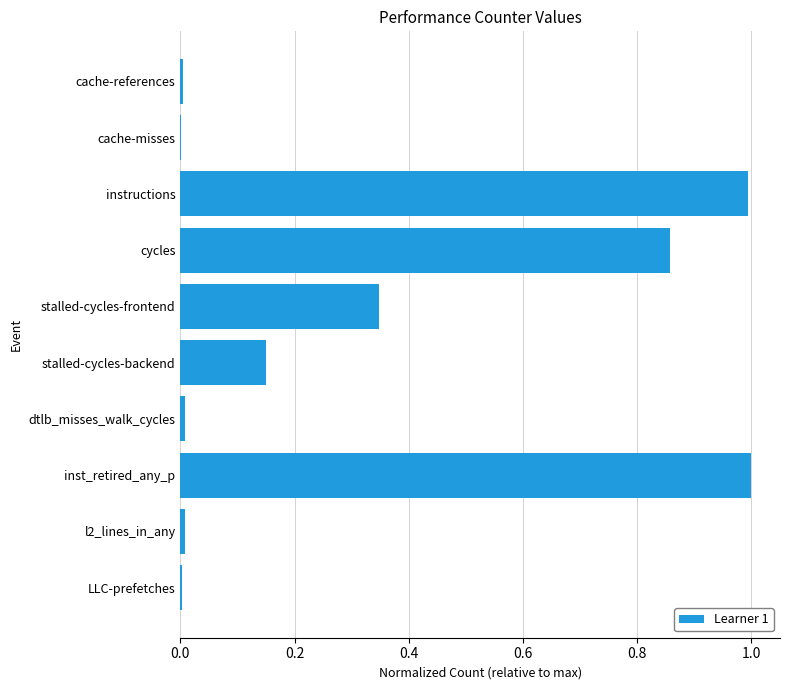

What is the sum of all values?

3.4